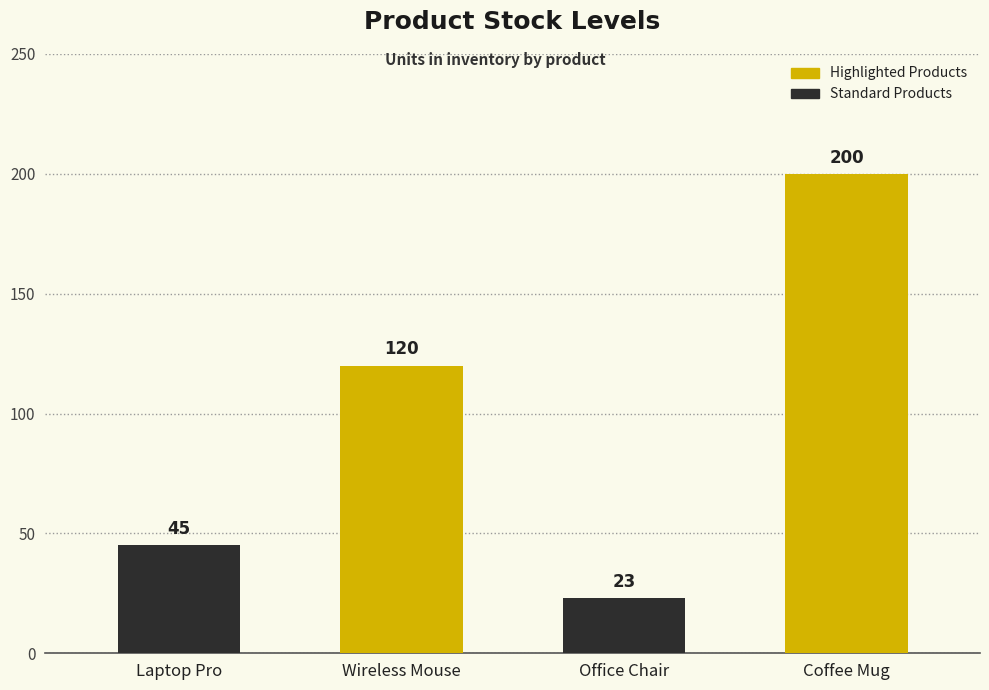

Does the chart contain any negative values?

No